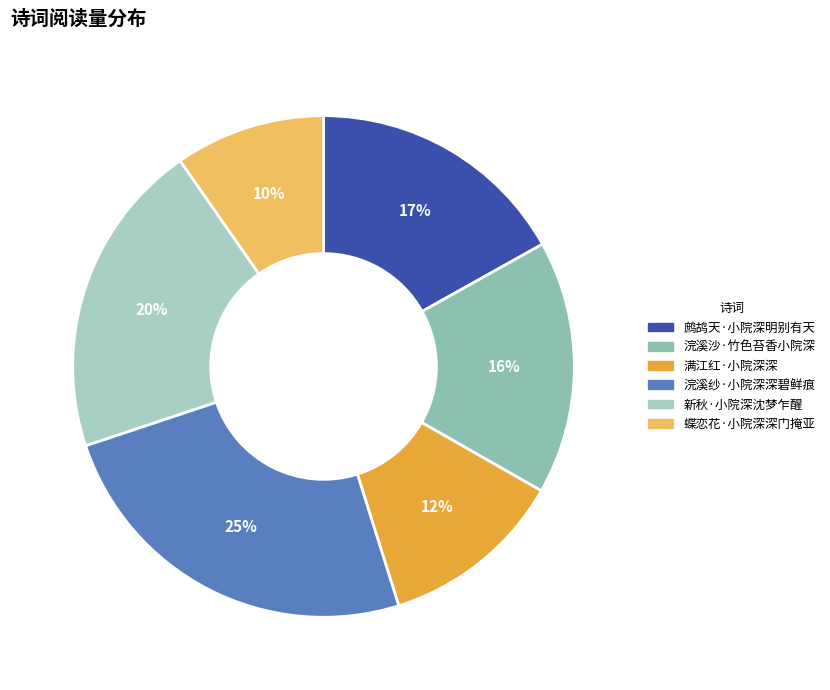

Does 新秋·小院深沈梦乍醒 represent more than half of the total?

No